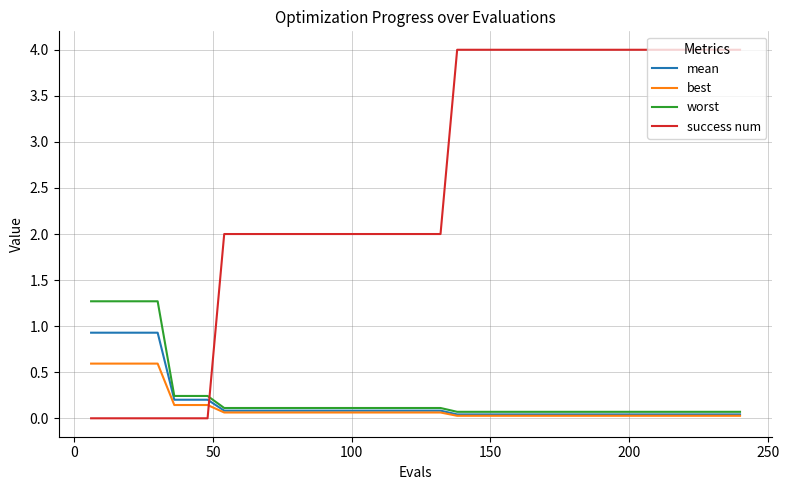

How many times do mean and success num cross each other?

1